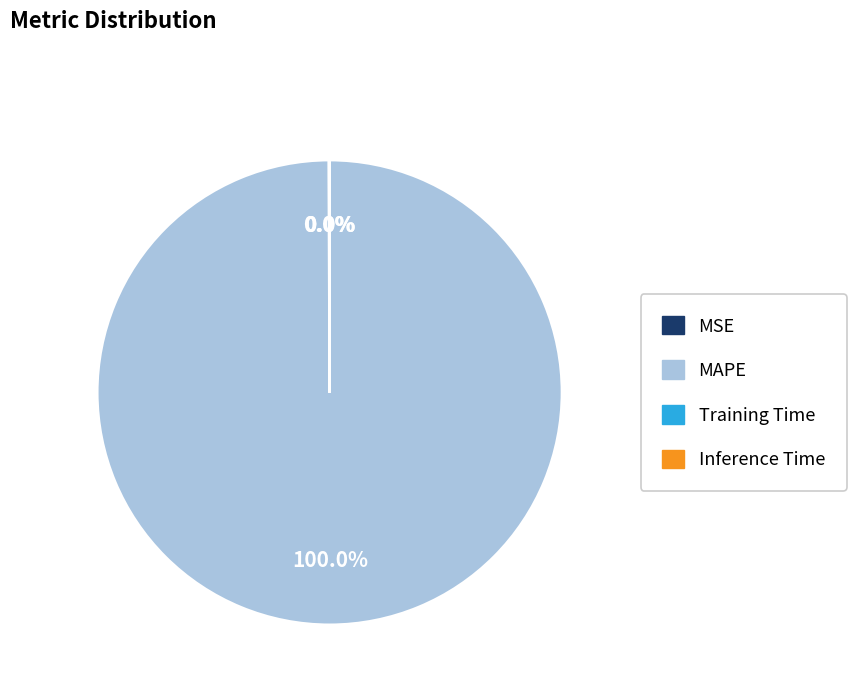

Which category has the biggest portion of the pie?

MAPE